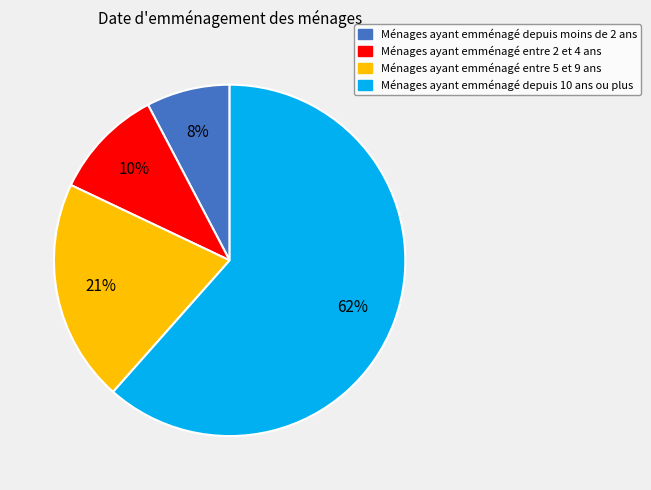

To the nearest percent, what is the average slice percentage?

25%